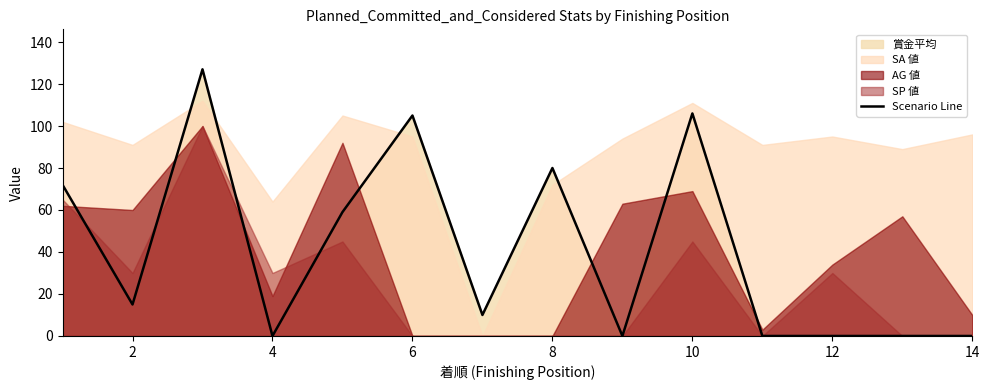

Which has a higher value, 12 or 2?

2